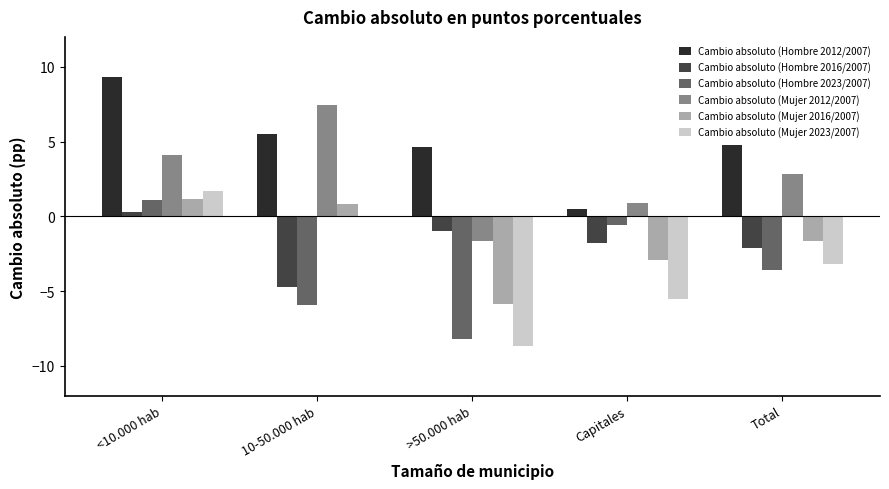

Which series changed the most between <10.000 hab and 10-50.000 hab?

Cambio absoluto (Hombre 2023/2007)